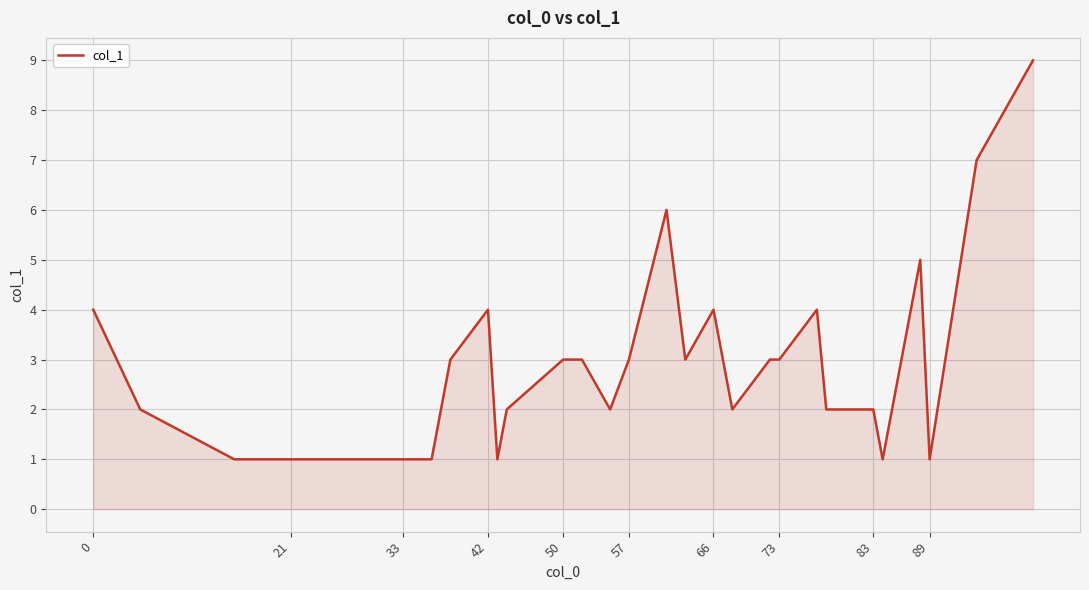

Count the values in the range 1 to 4.

26